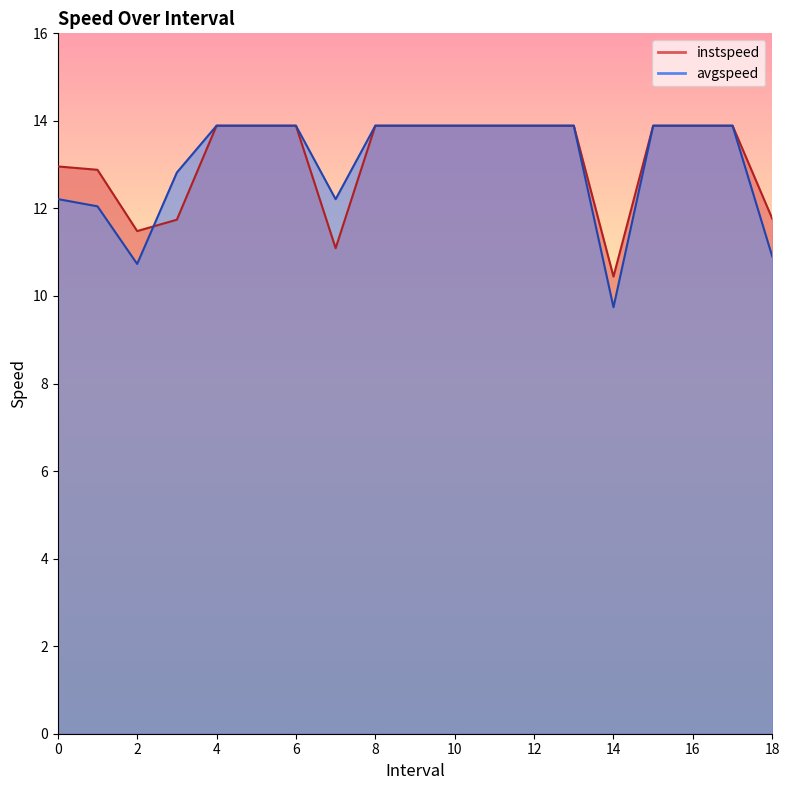

Reading left to right, what are all the values shown in this chart?

instspeed: 13.0	12.9	11.5	11.7	13.9	13.9	13.9	11.1	13.9	13.9	13.9	13.9	13.9	13.9	10.4	13.9	13.9	13.9	11.8
avgspeed: 12.2	12.0	10.7	12.8	13.9	13.9	13.9	12.2	13.9	13.9	13.9	13.9	13.9	13.9	9.7	13.9	13.9	13.9	10.9